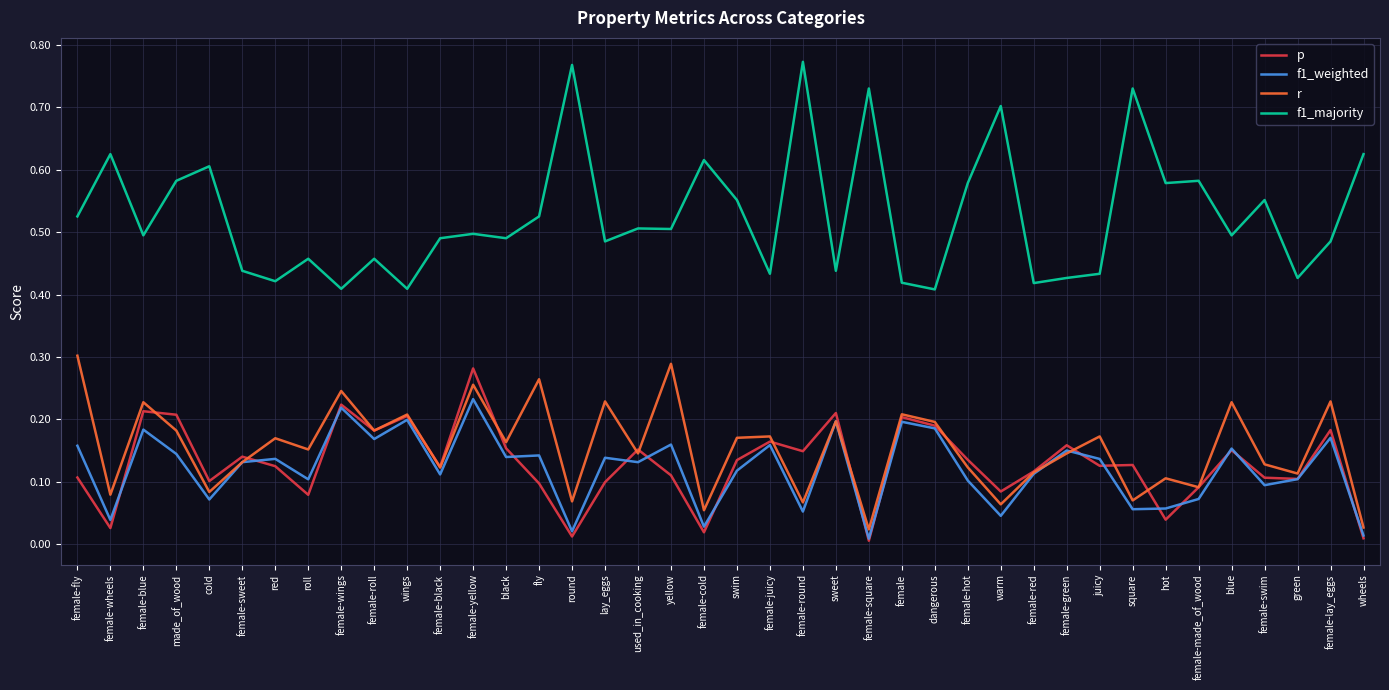

The value of p at female-roll is 0.2. True or false?

True